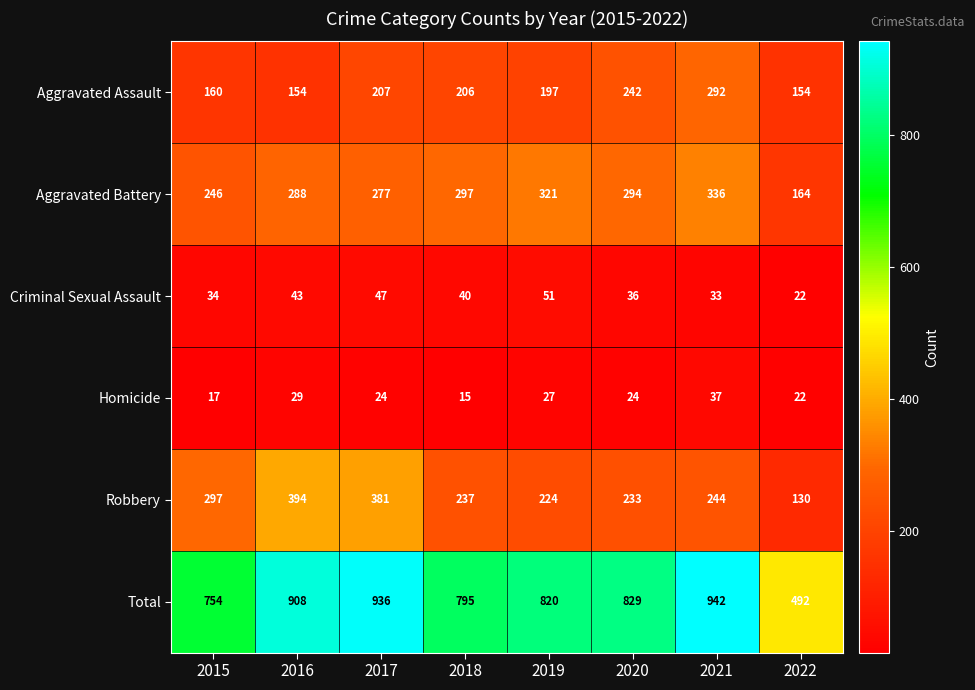

How many data points does each series have?

8